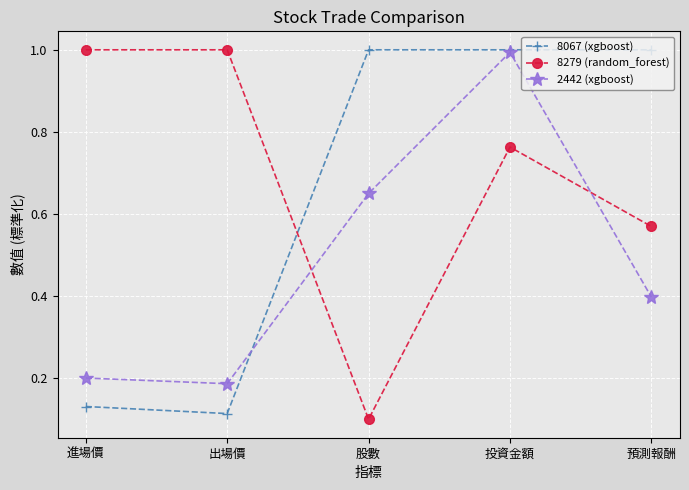

Rank the series by their average value, from lowest to highest.

2442 (xgboost), 8067 (xgboost), 8279 (random_forest)